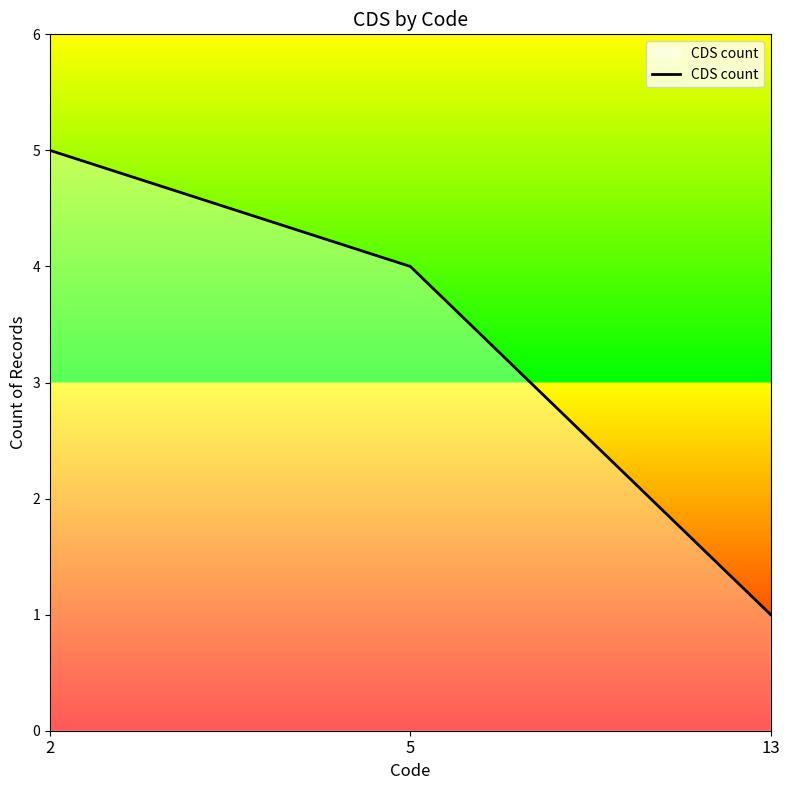

Approximately how many times larger is the value at 5 compared to 13?

4.0